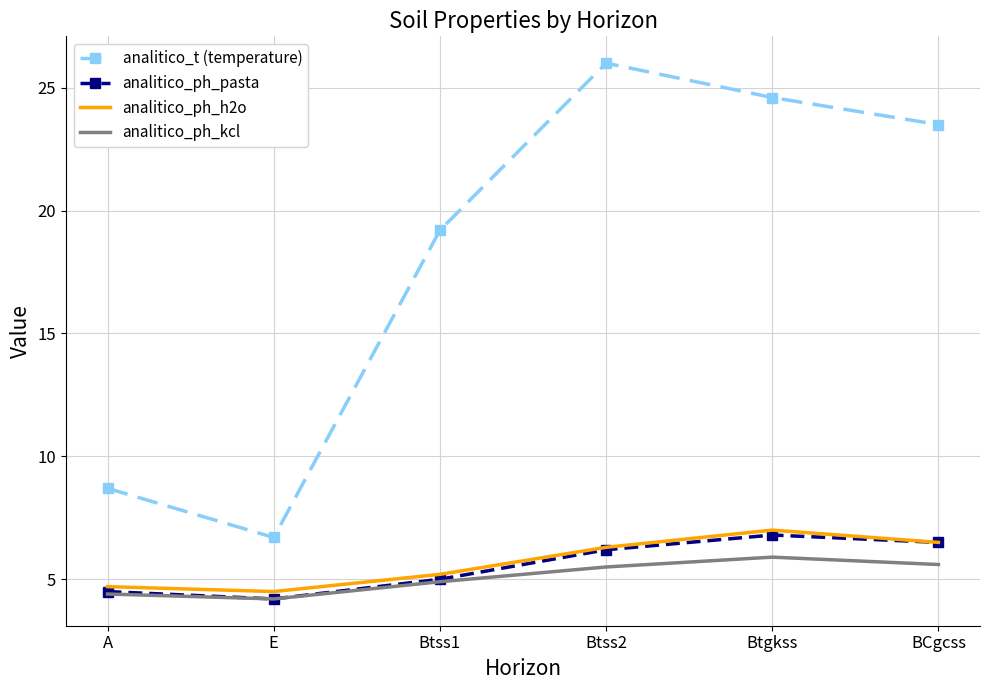

True or false: analitico_t (temperature) and analitico_ph_pasta intersect in this chart.

False